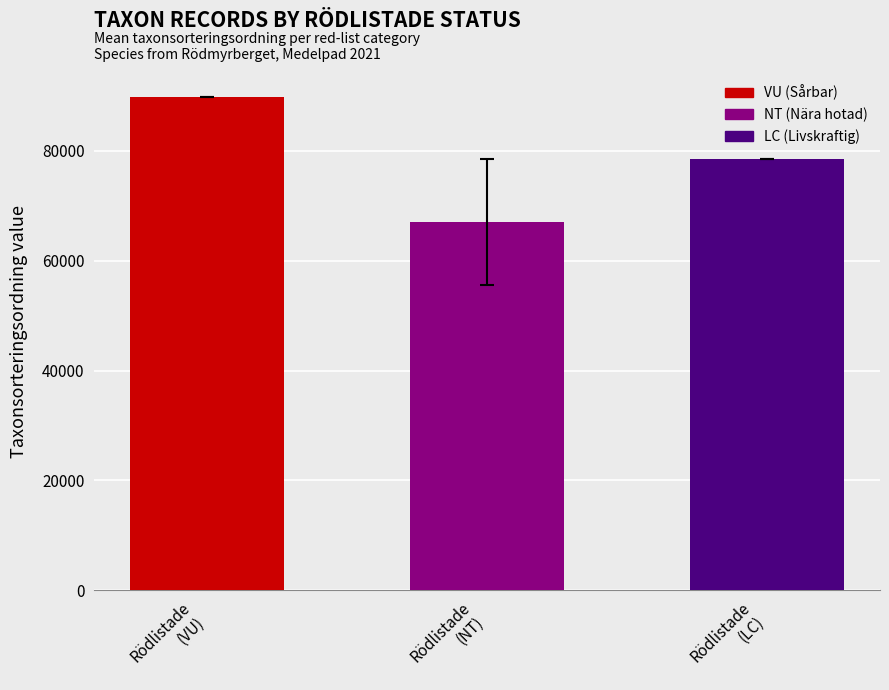

Which category has the highest value across all series?

Rödlistade
(VU)